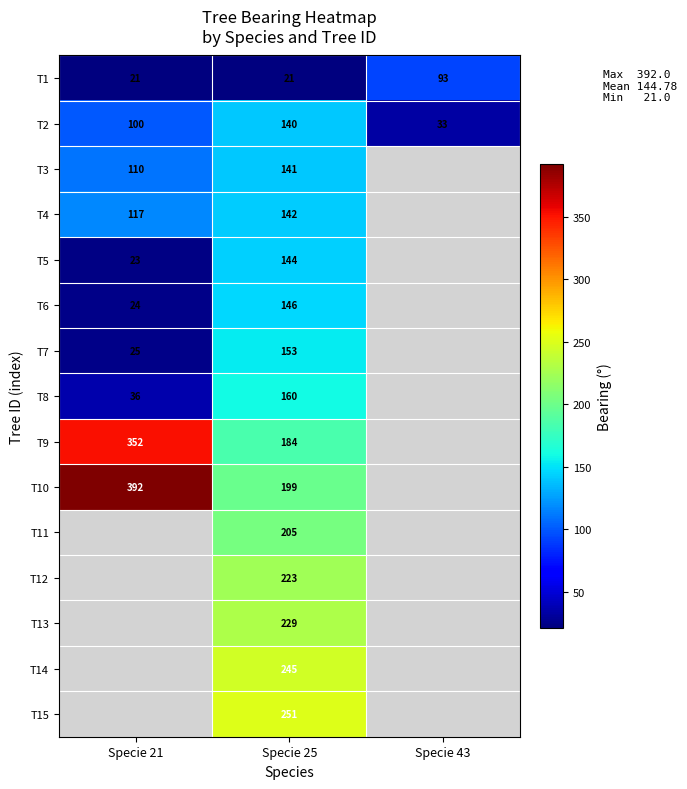

What is the difference between the highest and lowest values at Specie 25?

230